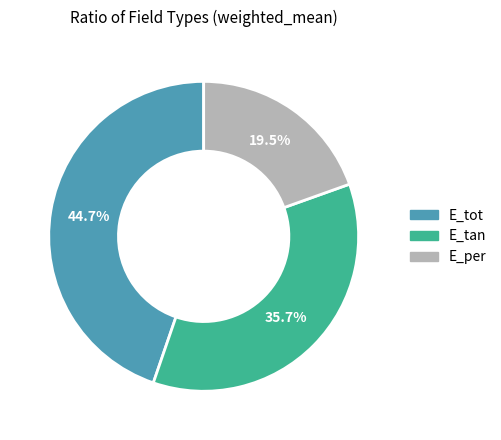

Which slice is the smallest?

E_per